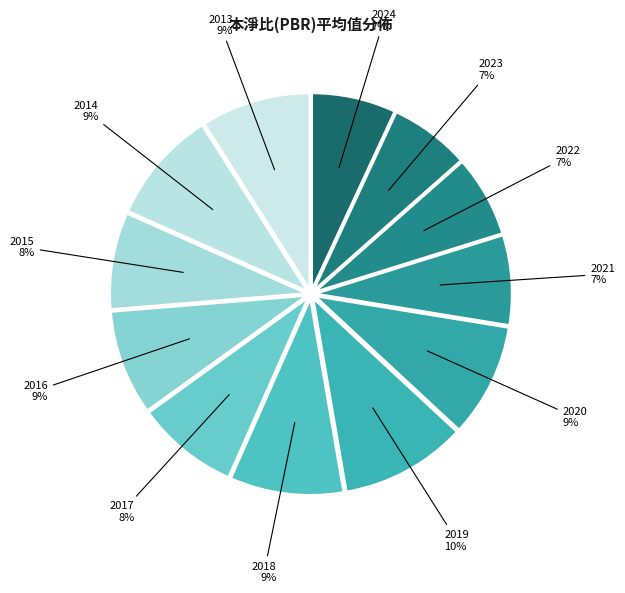

Which has a higher value, 2019 or 2018?

2019